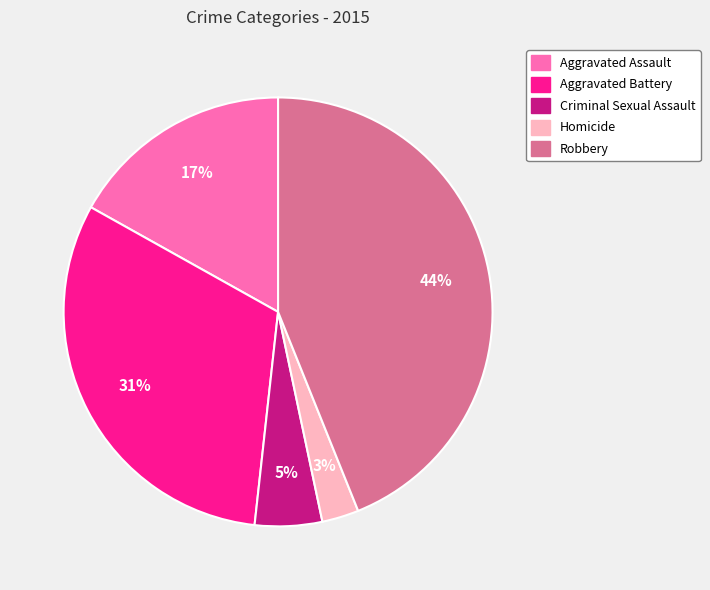

Do Homicide and Aggravated Battery together represent more than half of the pie?

No